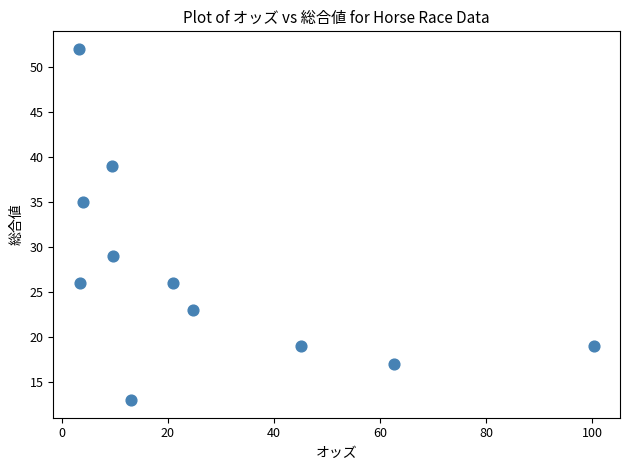

What is the average Y value?

27